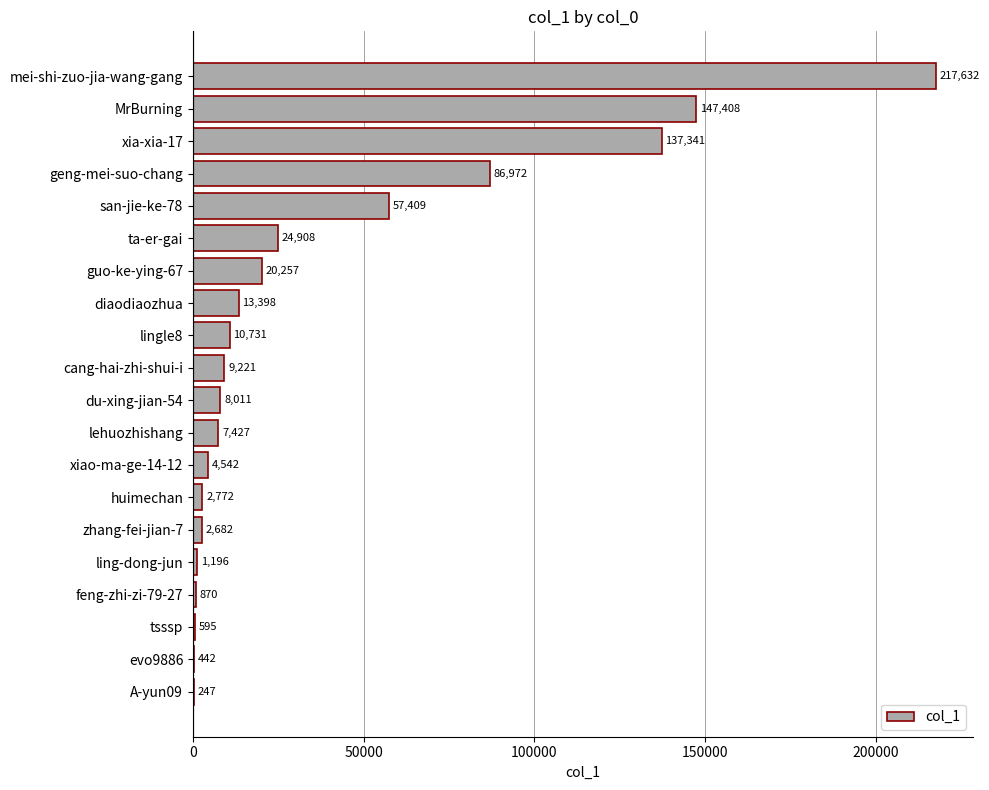

What is the greatest value displayed?

217632